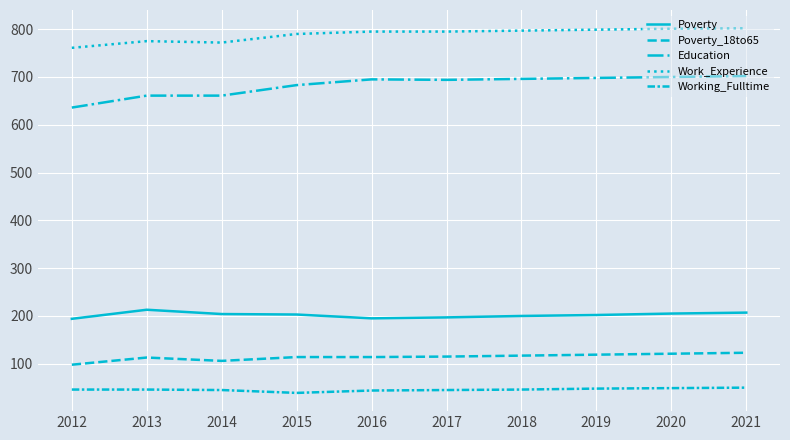

Where is the first local maximum for Poverty?

2013